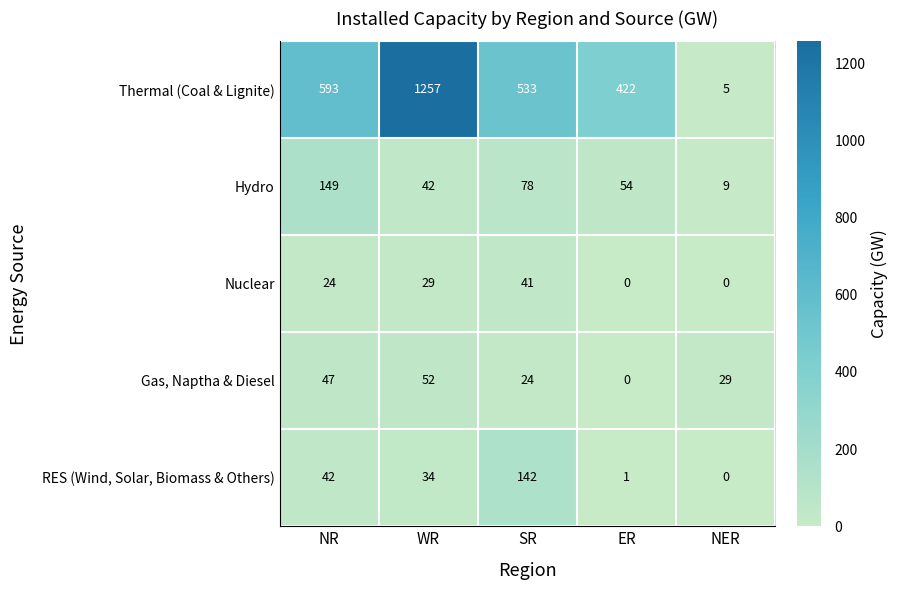

How many distinct data groups are displayed?

5